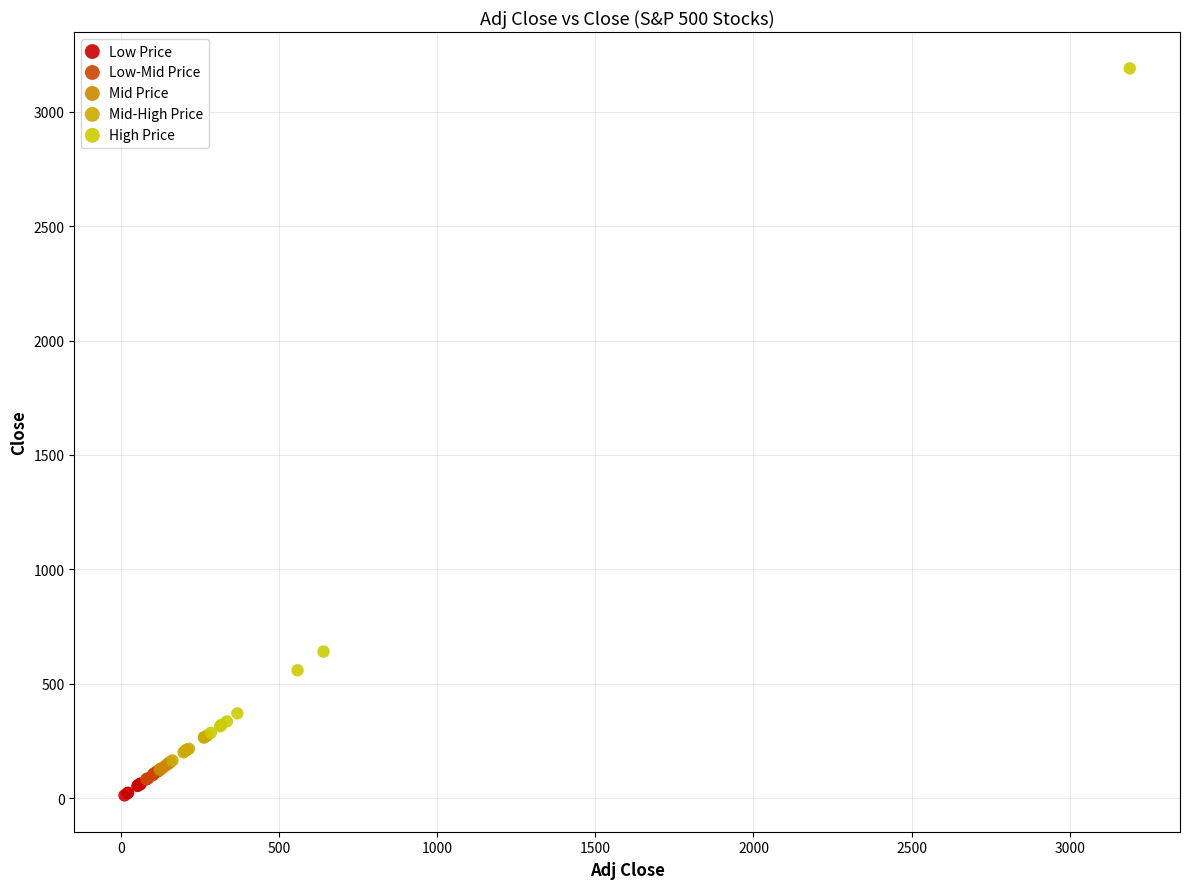

Which series contains the highest Y value?

High Price